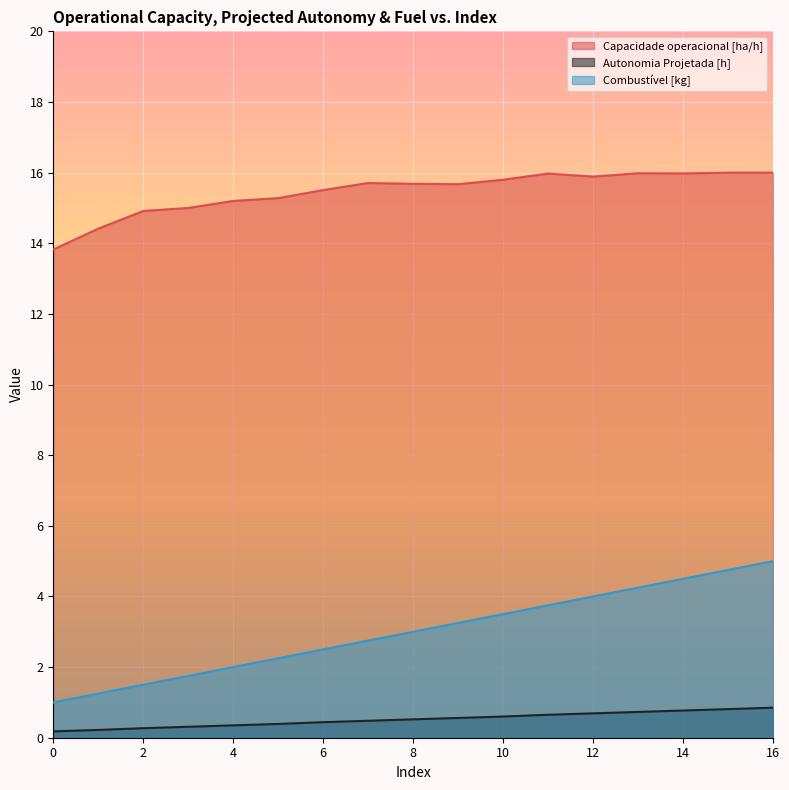

Count the number of data series in this chart.

3